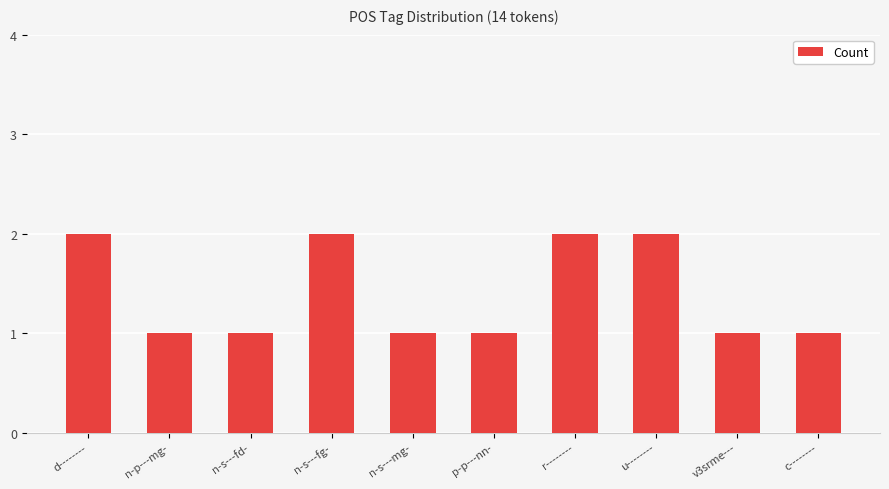

What is the sum of all values?

14